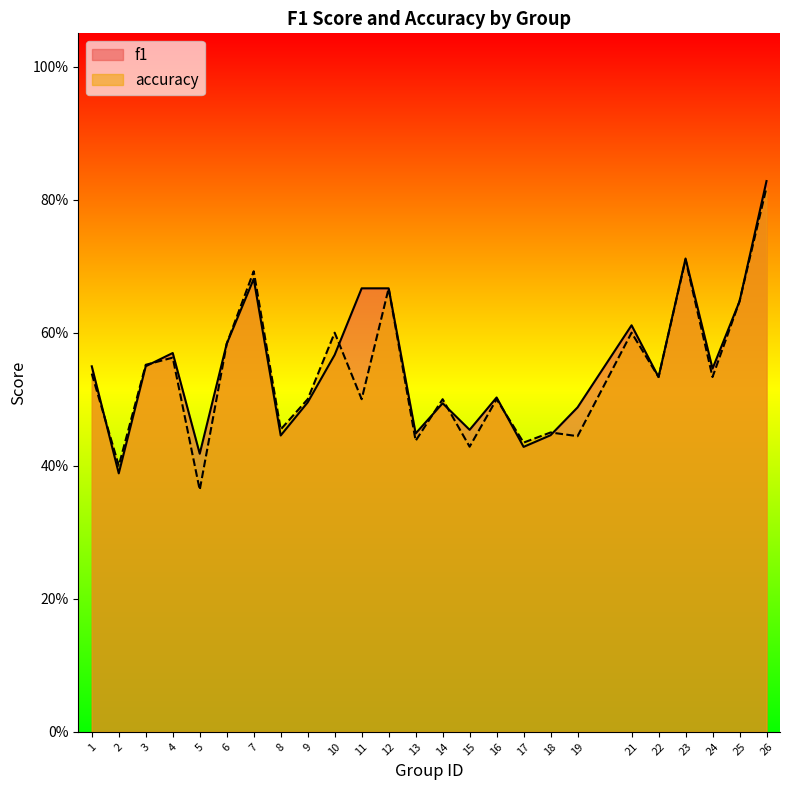

List the series in order of their overall mean, highest first.

f1, accuracy